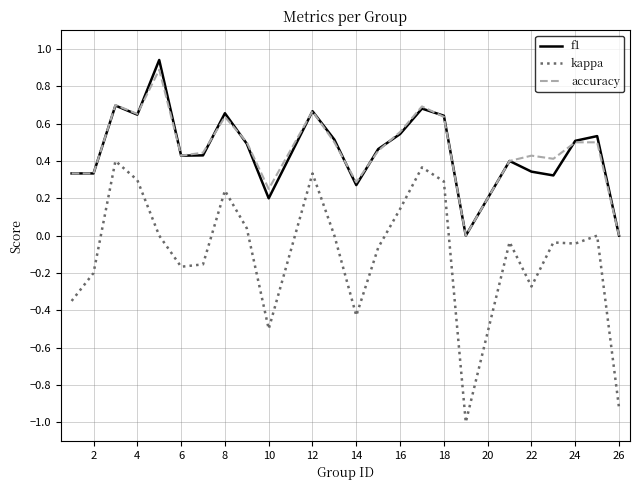

True or false: kappa and accuracy cross at least once.

False